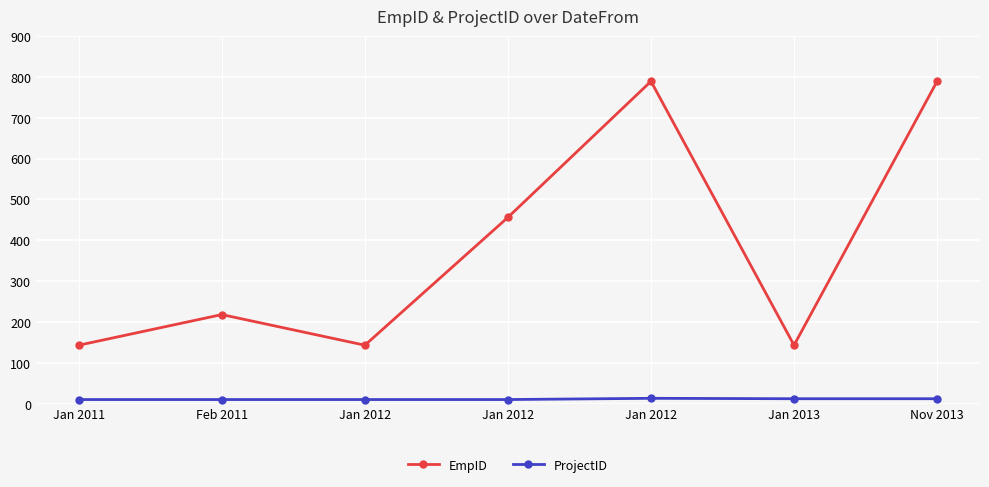

What is the sum of all EmpID values?

2681